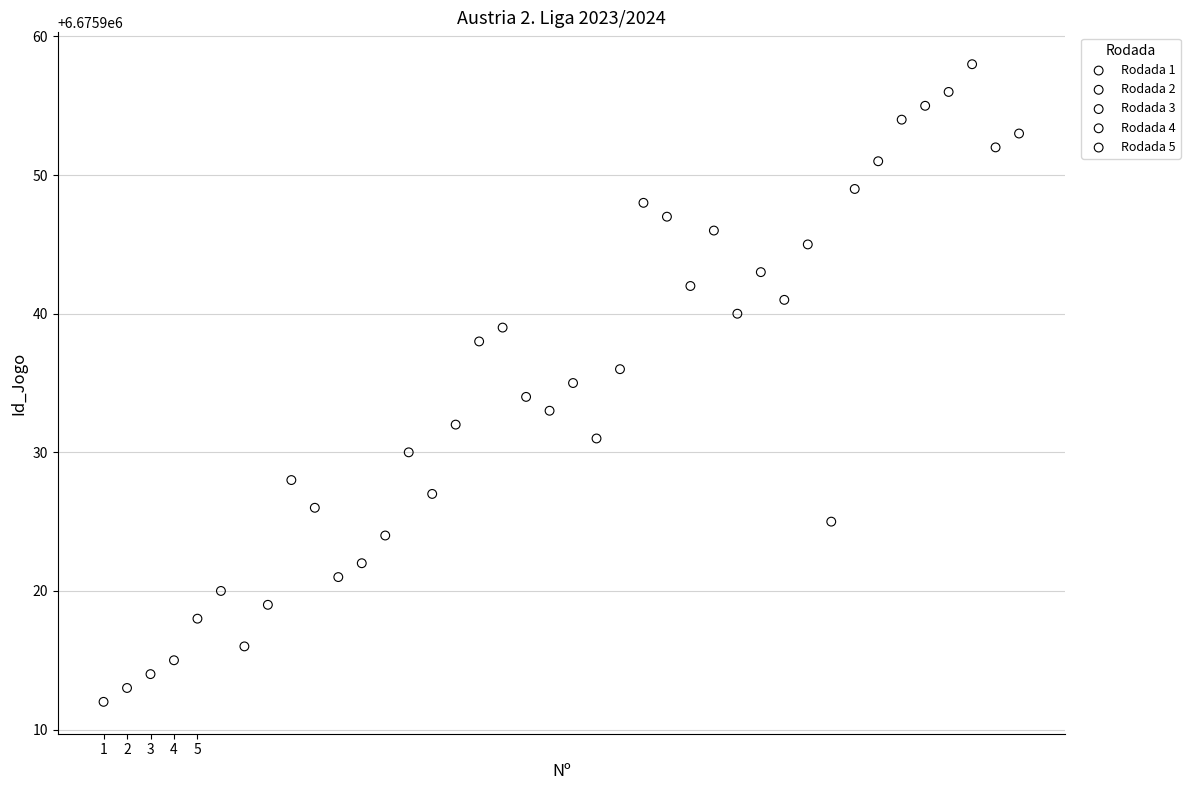

Which series contains the highest Y value?

Rodada 5